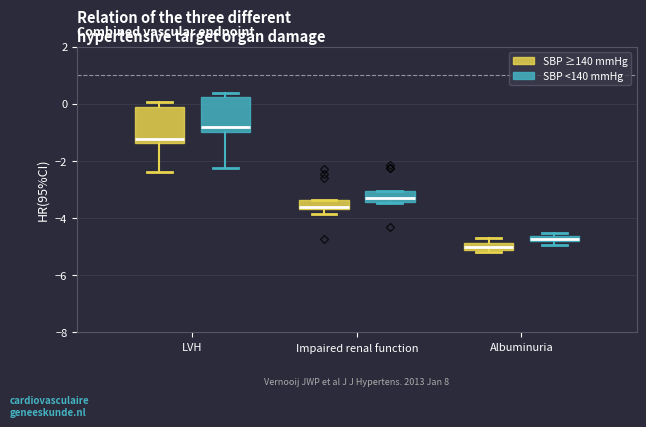

Which box has the lowest median line?

Albuminuria (SBP ≥140 mmHg)